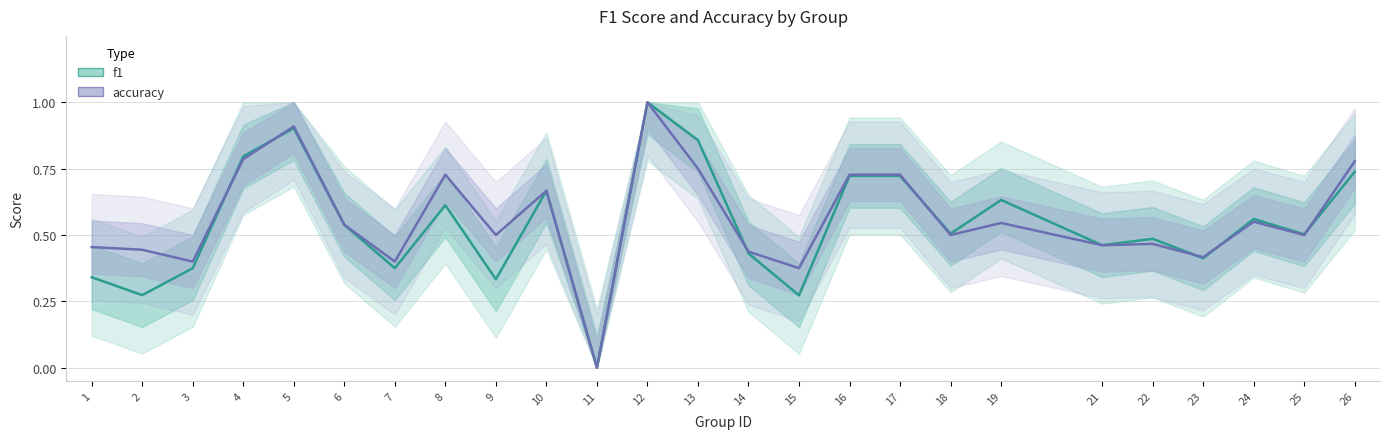

What is the difference between the highest and lowest values at 1?

0.1